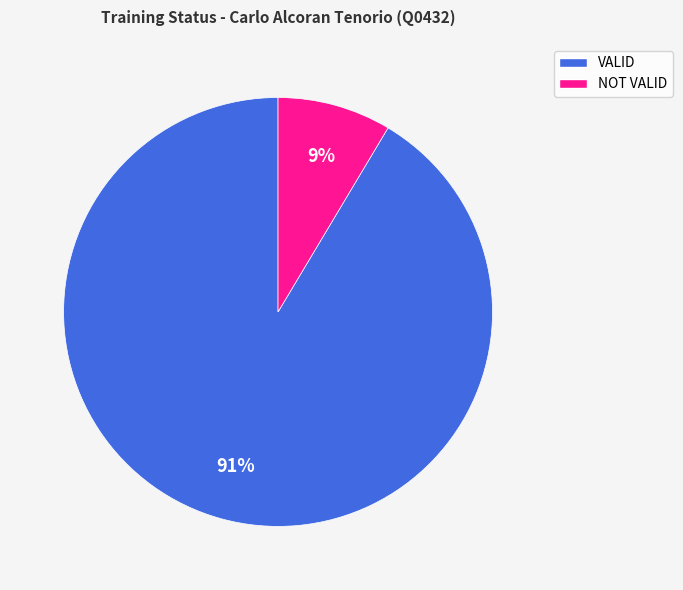

To the nearest percent, what percentage of the pie is VALID?

91%